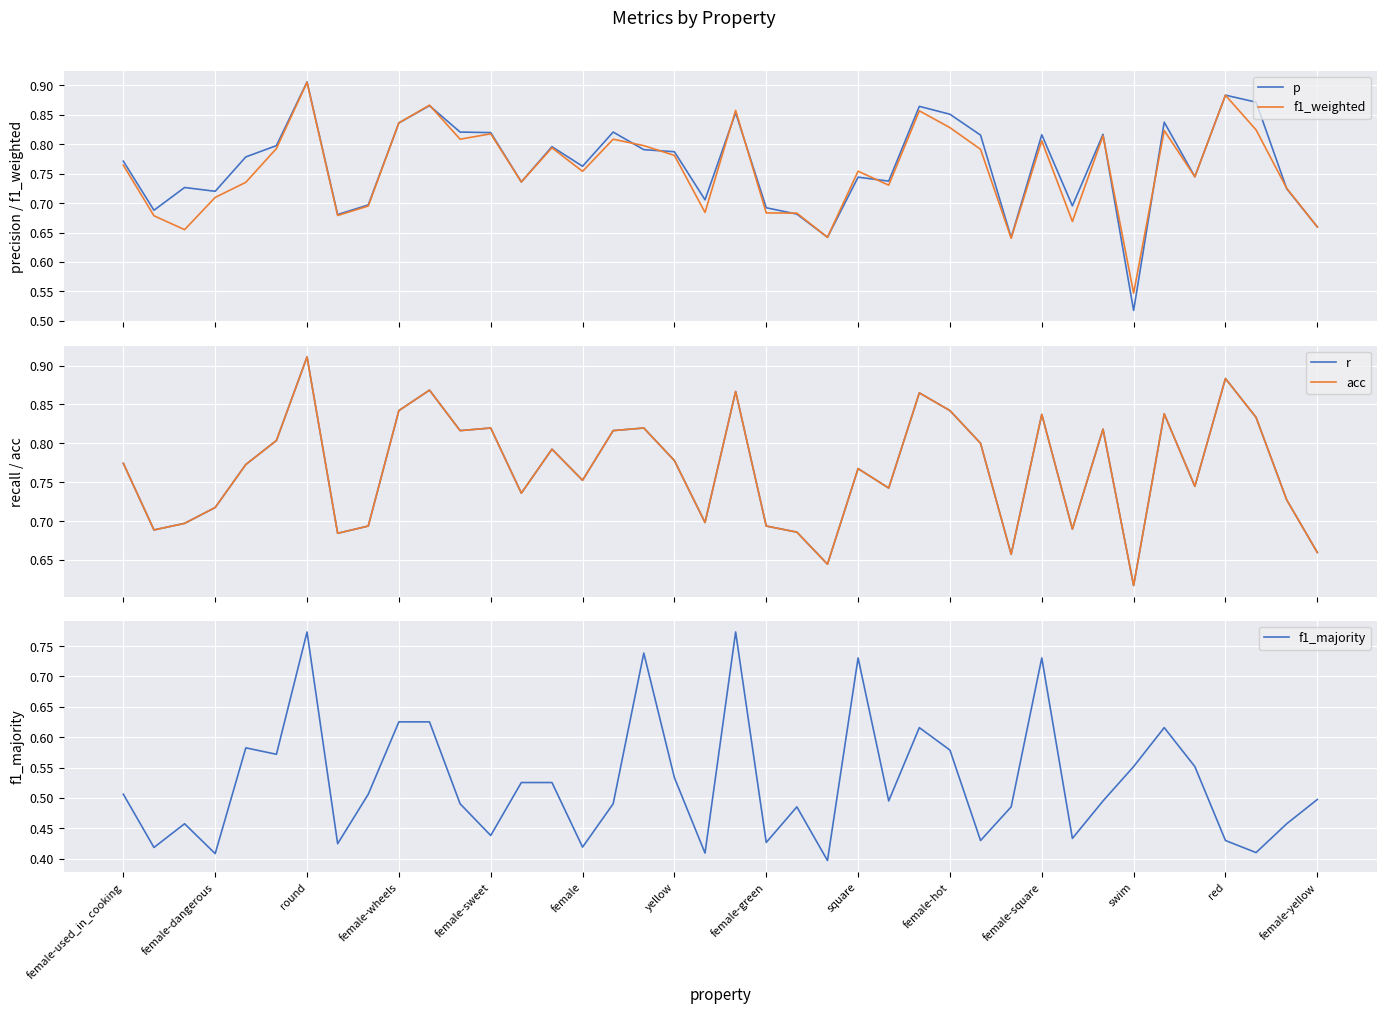

How many times do f1_weighted and p cross each other?

15